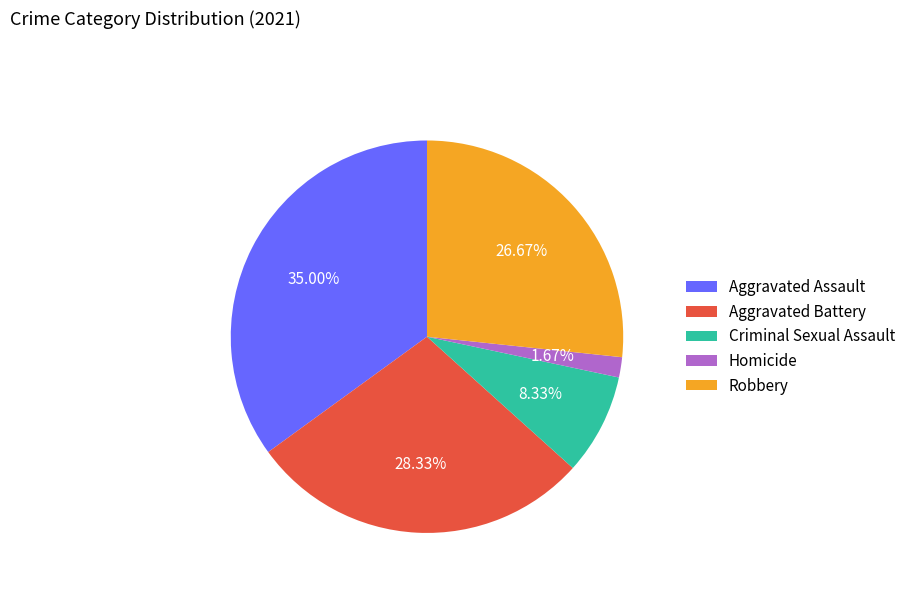

Which category has the smallest portion of the pie?

Homicide